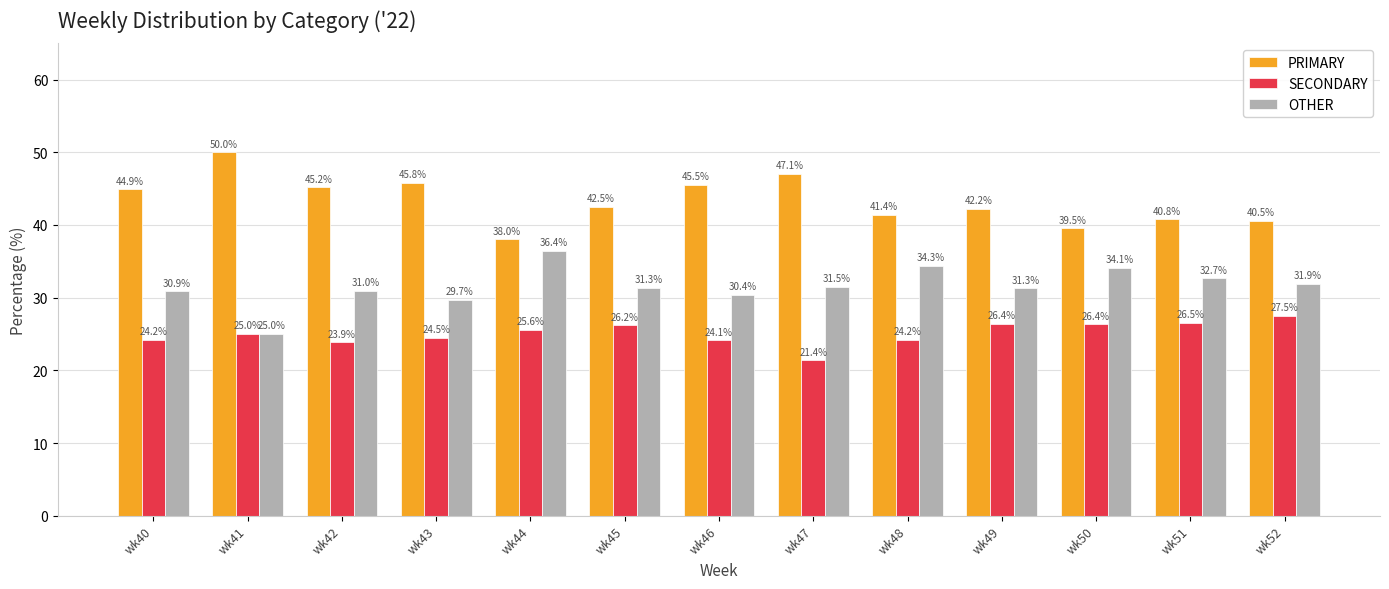

How many bars are there in each group?

3